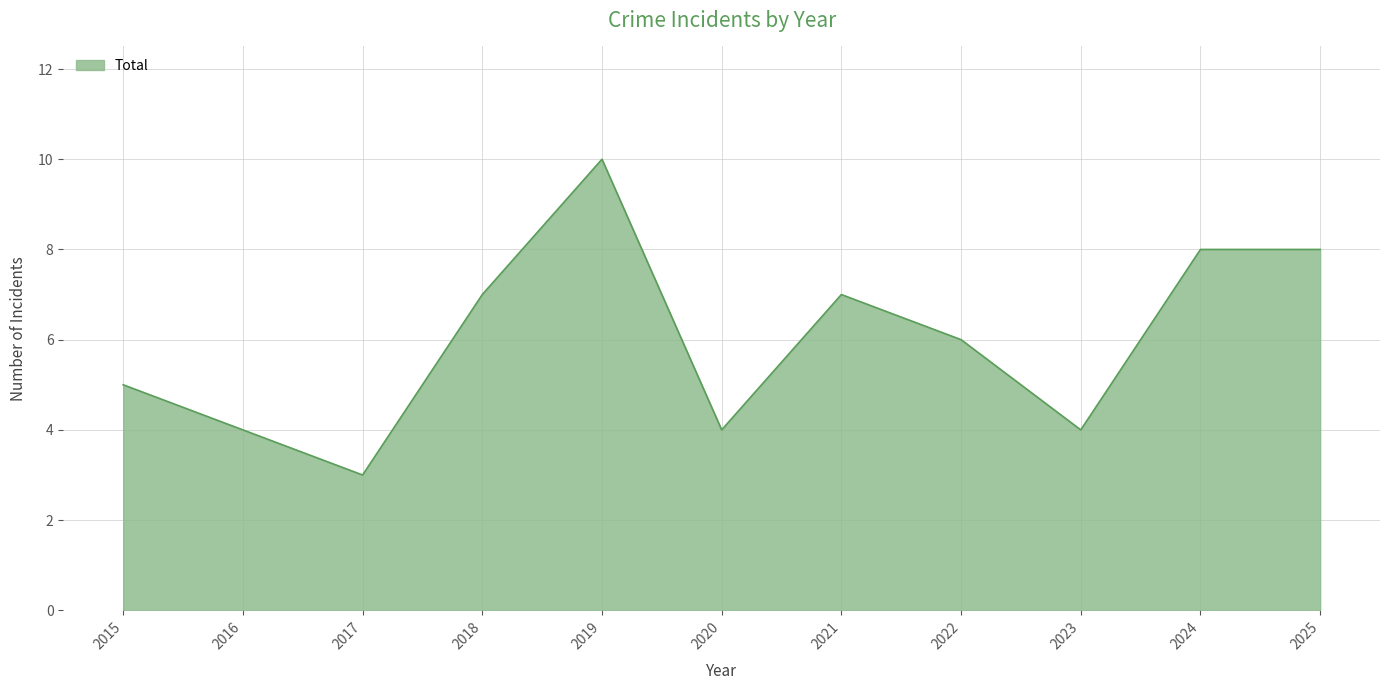

Reading left to right, transcribe all the data shown in this chart.

2015=5	2016=4	2017=3	2018=7	2019=10	2020=4	2021=7	2022=6	2023=4	2024=8	2025=8